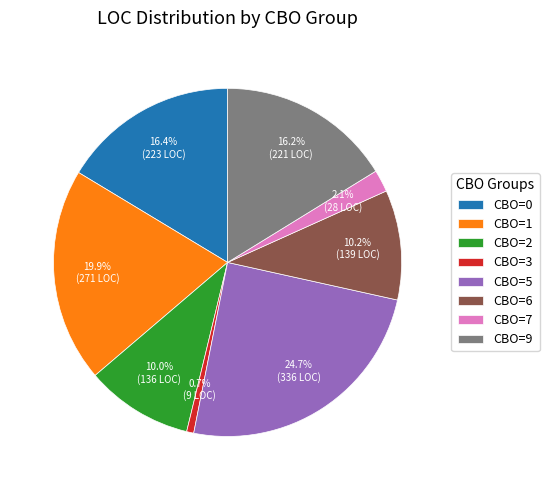

Is CBO=6 the majority of the pie?

No